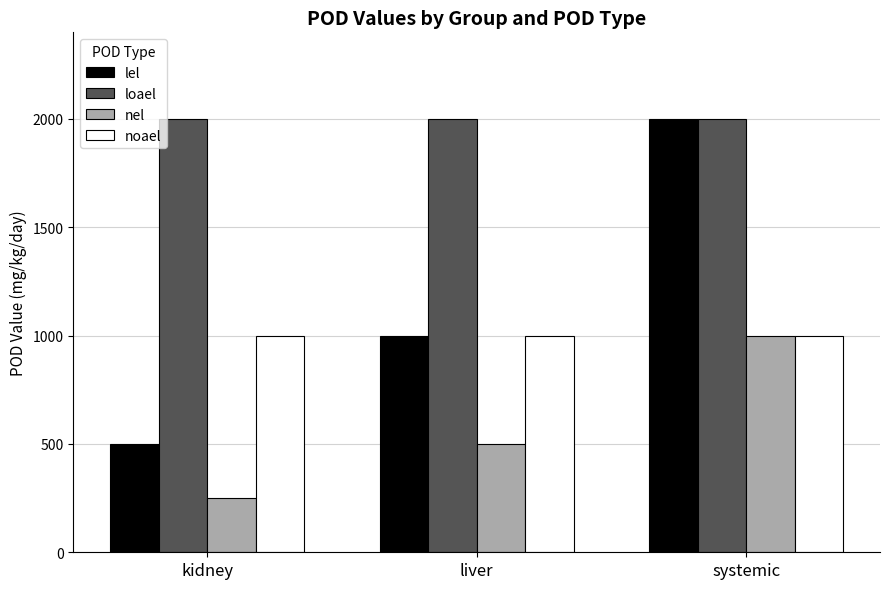

Are the bars grouped side by side (vs. stacked)?

Yes